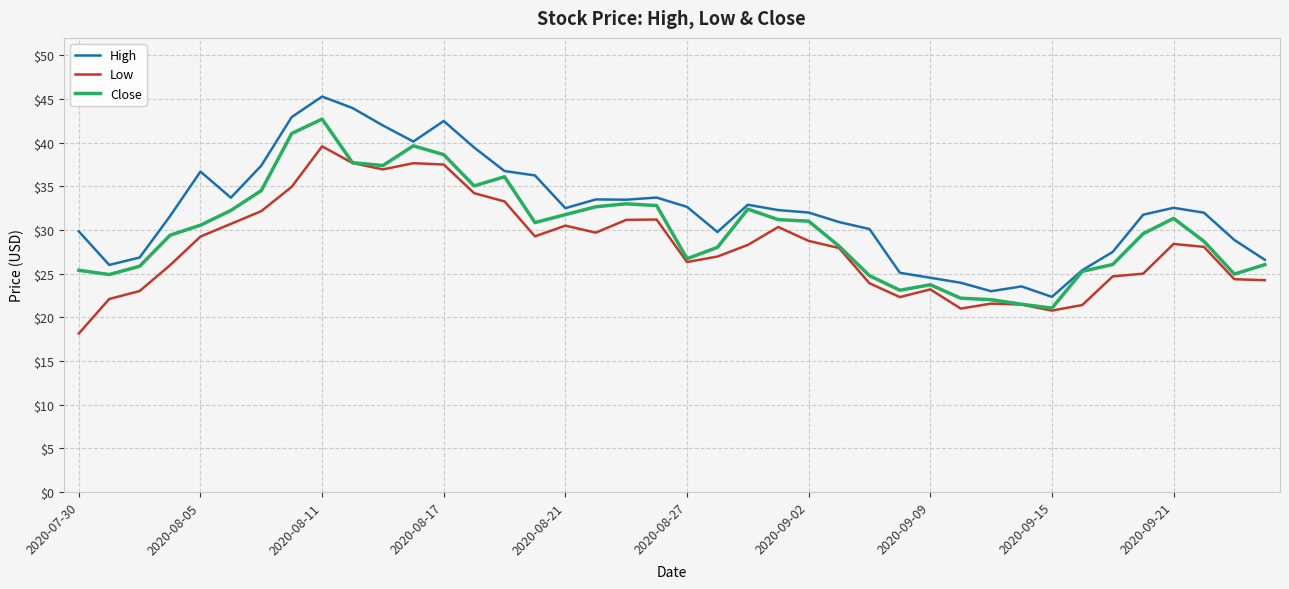

True or false: High and Low cross at least once.

False